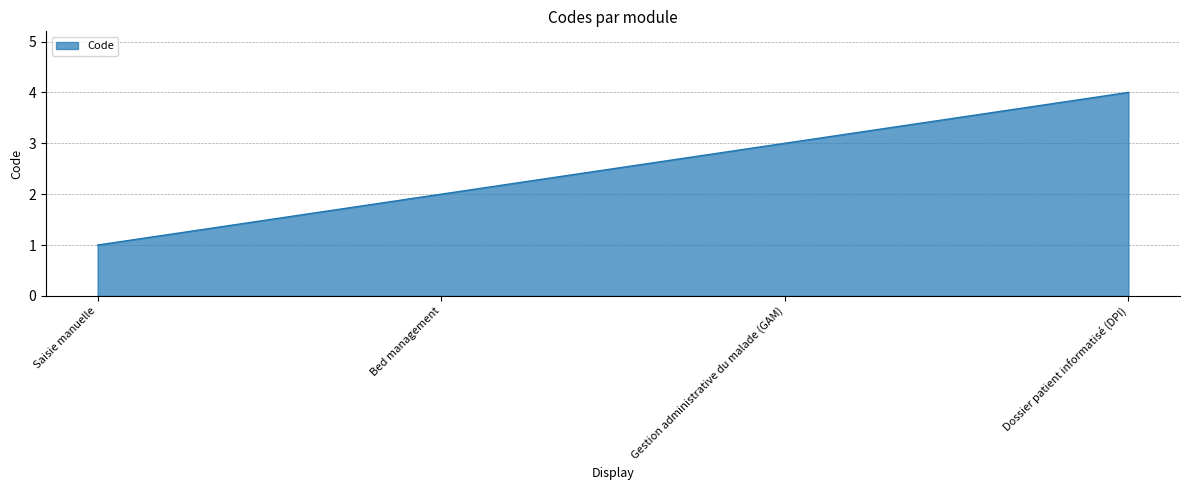

The value at Saisie manuelle is 1. True or false?

True